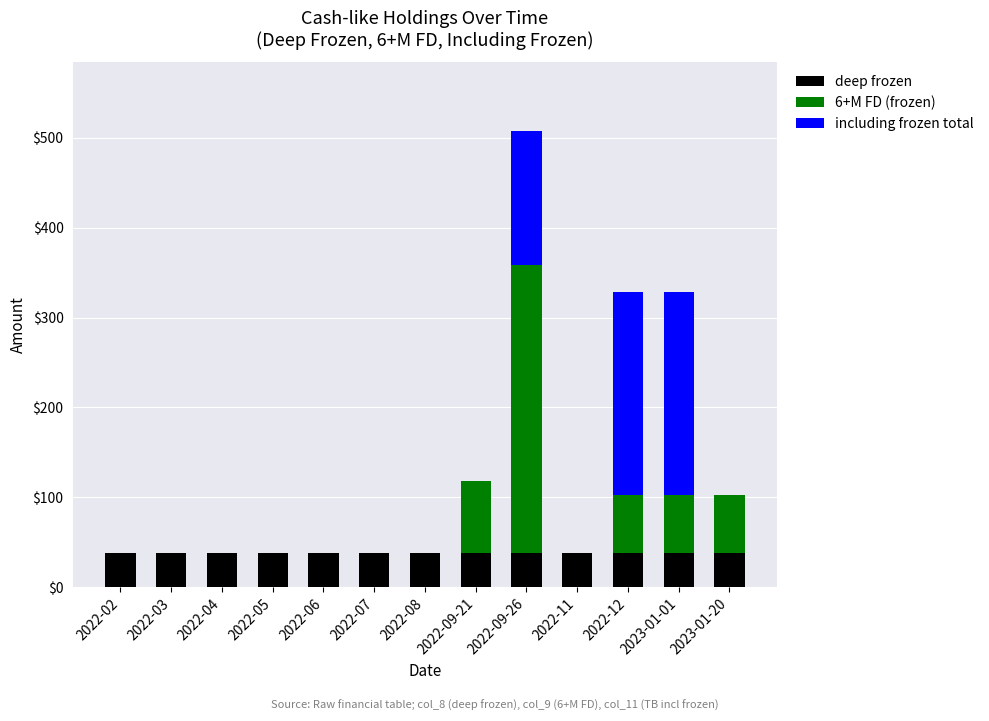

At which category is the sum across all series the highest?

2022-09-26